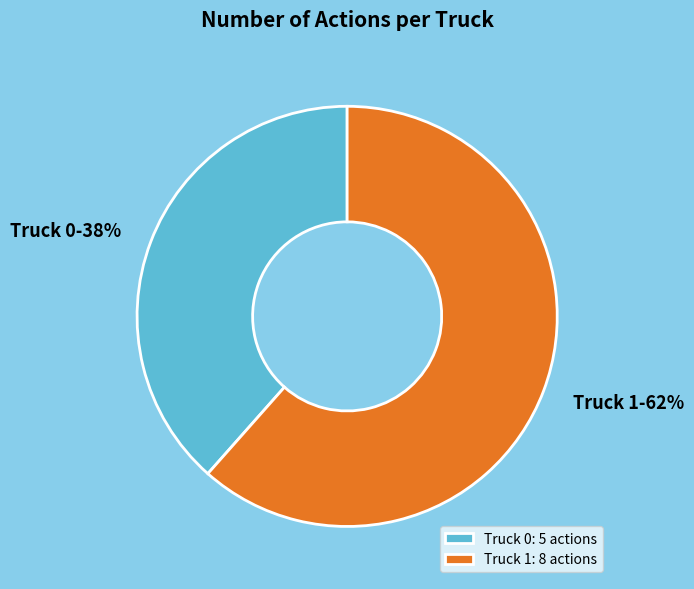

Is the sum of Truck 1 and Truck 0 greater than half?

Yes